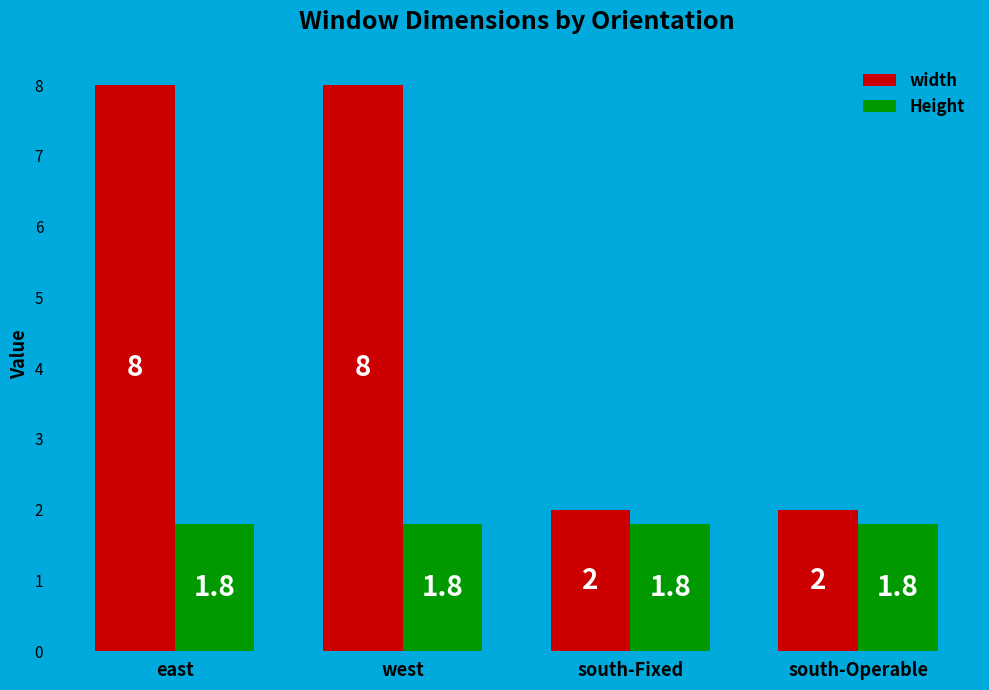

What is the approximate value of width at south-Fixed?

2.0